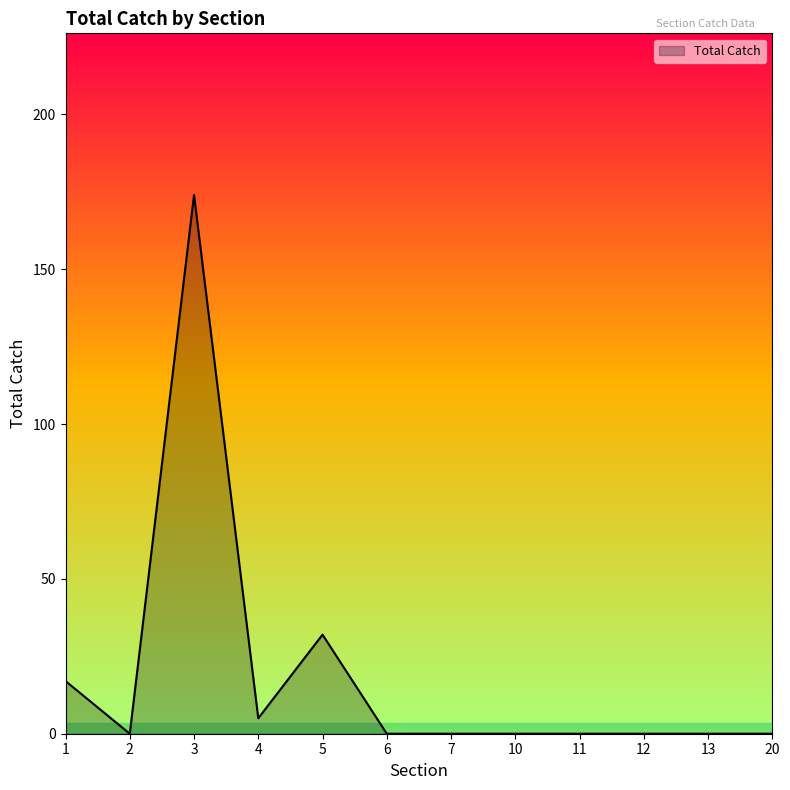

True or false: the data shows 80 at 10.

False